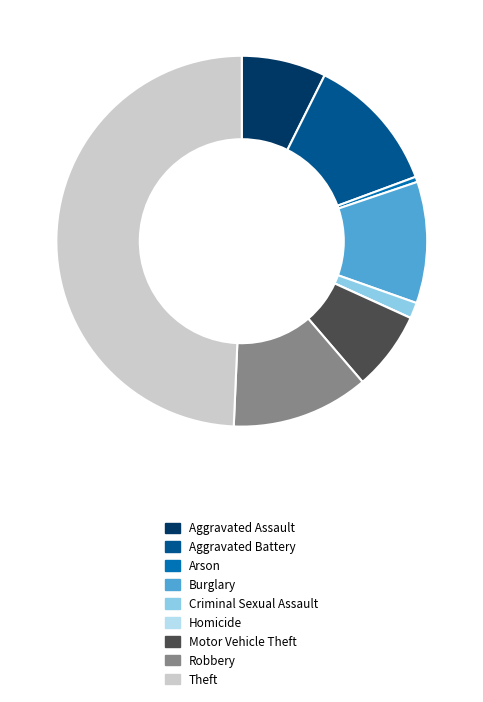

True or false: Motor Vehicle Theft accounts for 7% of the total.

True